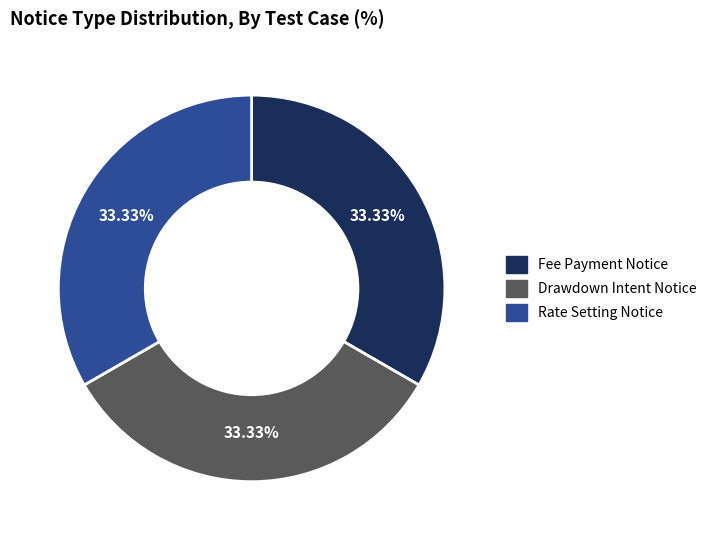

Does any single category account for the majority?

No